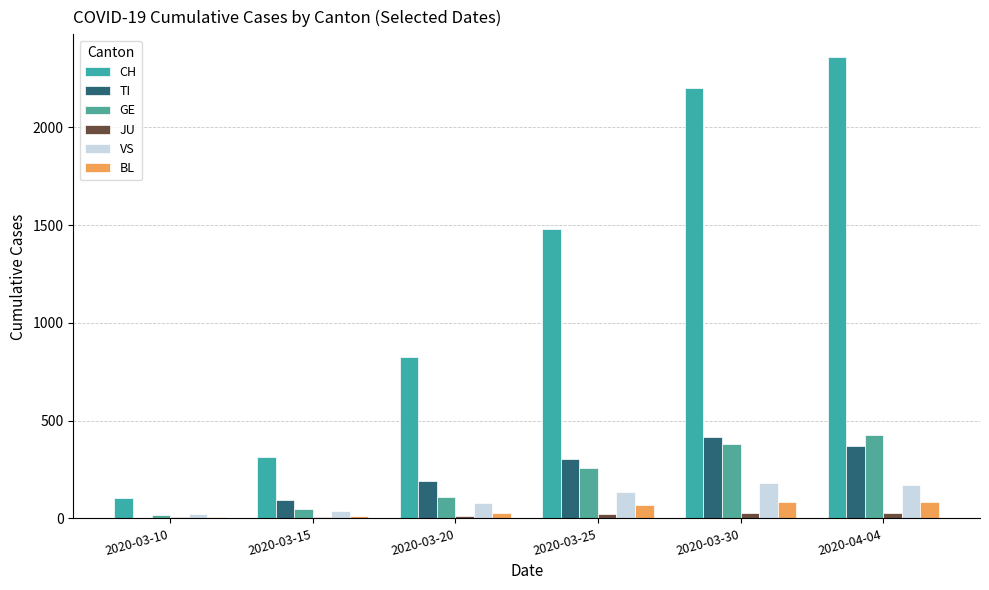

What is the difference between the maximum and minimum values in the TI series?

415